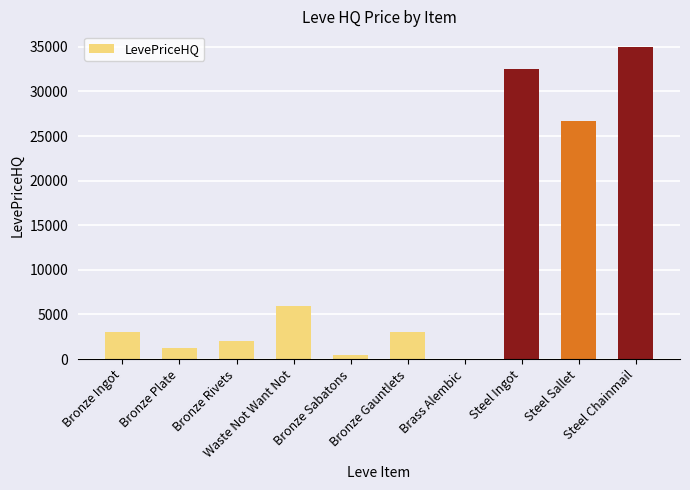

Between Steel Chainmail and Waste Not Want Not, which is larger?

Steel Chainmail